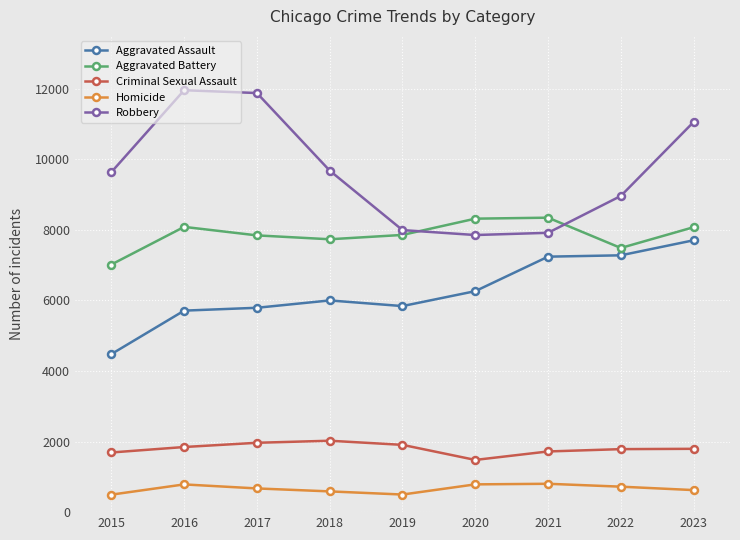

What is the difference between the maximum and minimum values in the Aggravated Assault series?

3226